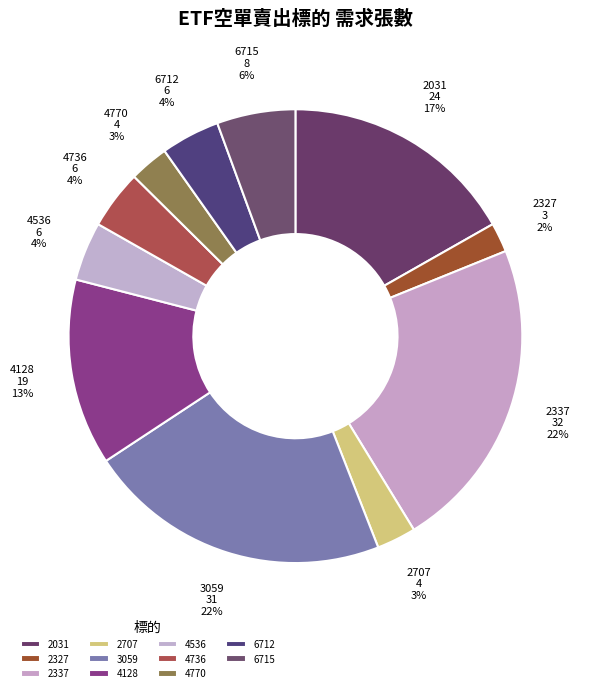

Is there any slice that represents more than half of the pie?

No